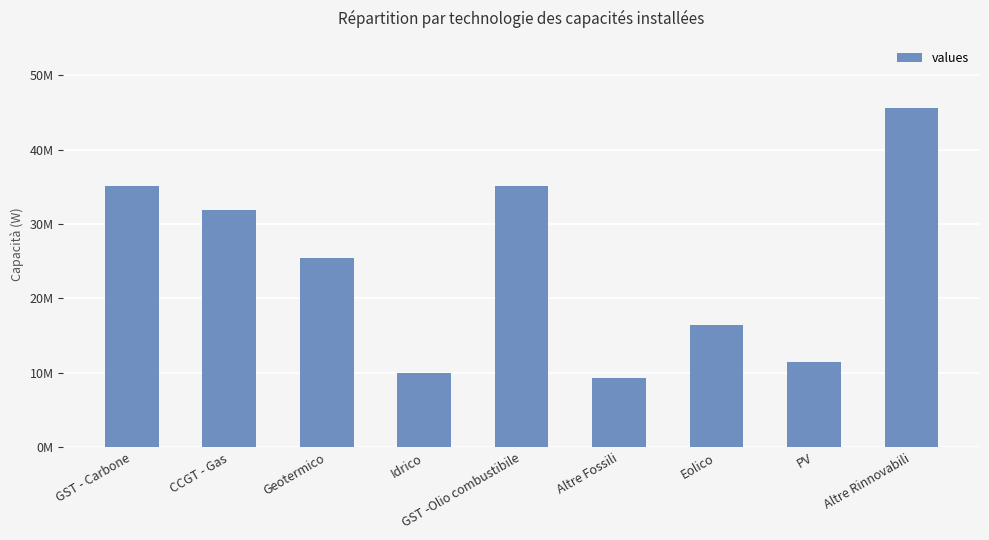

Are the bars horizontal?

No